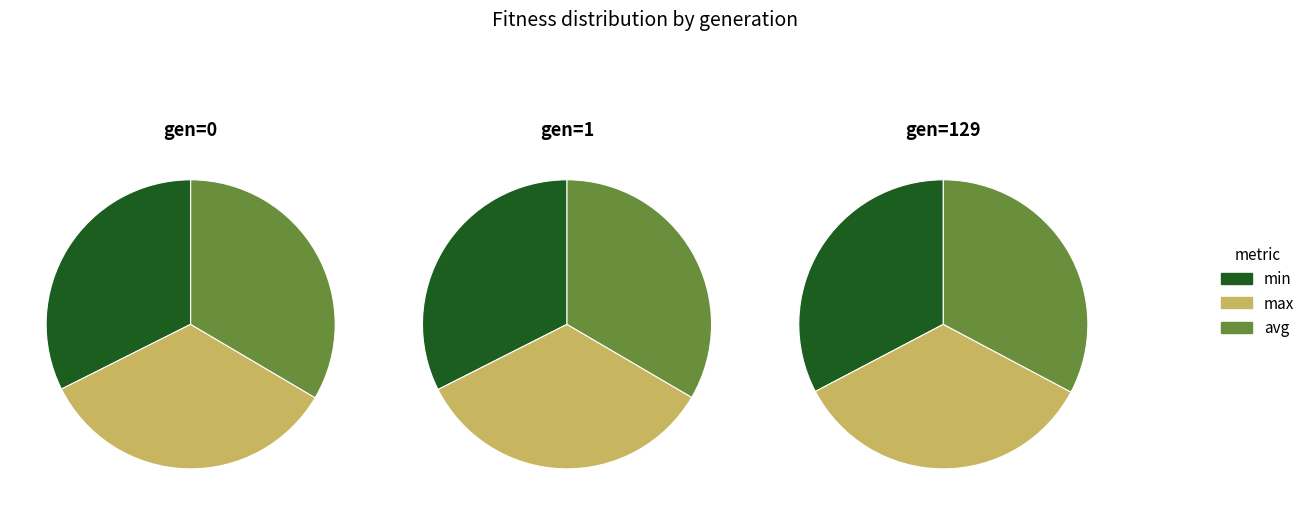

True or false: gen=0 accounts for 41% of the total.

False